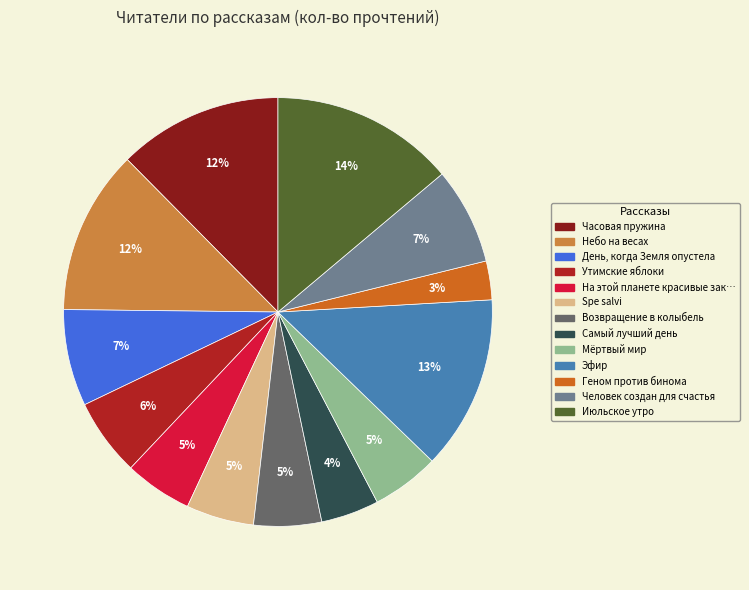

To the nearest percent, what is the average slice percentage?

8%